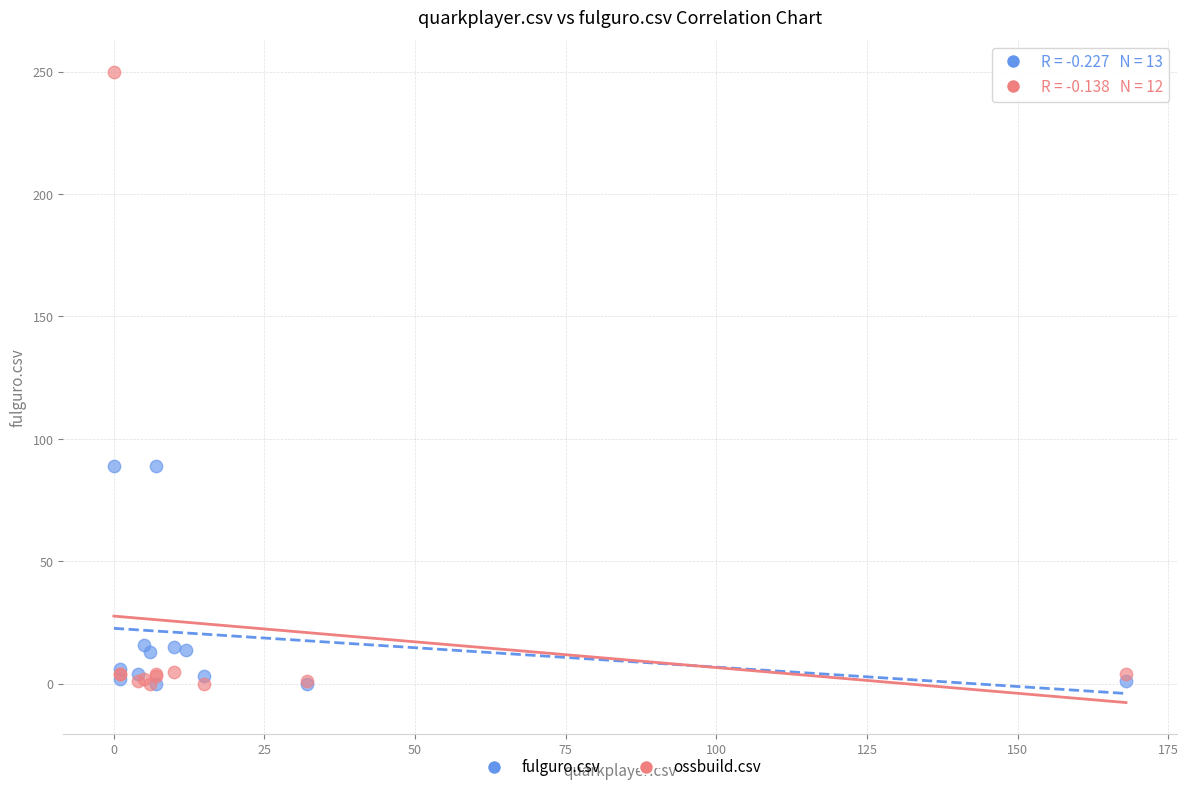

Which series has the widest spread of Y values?

ossbuild.csv